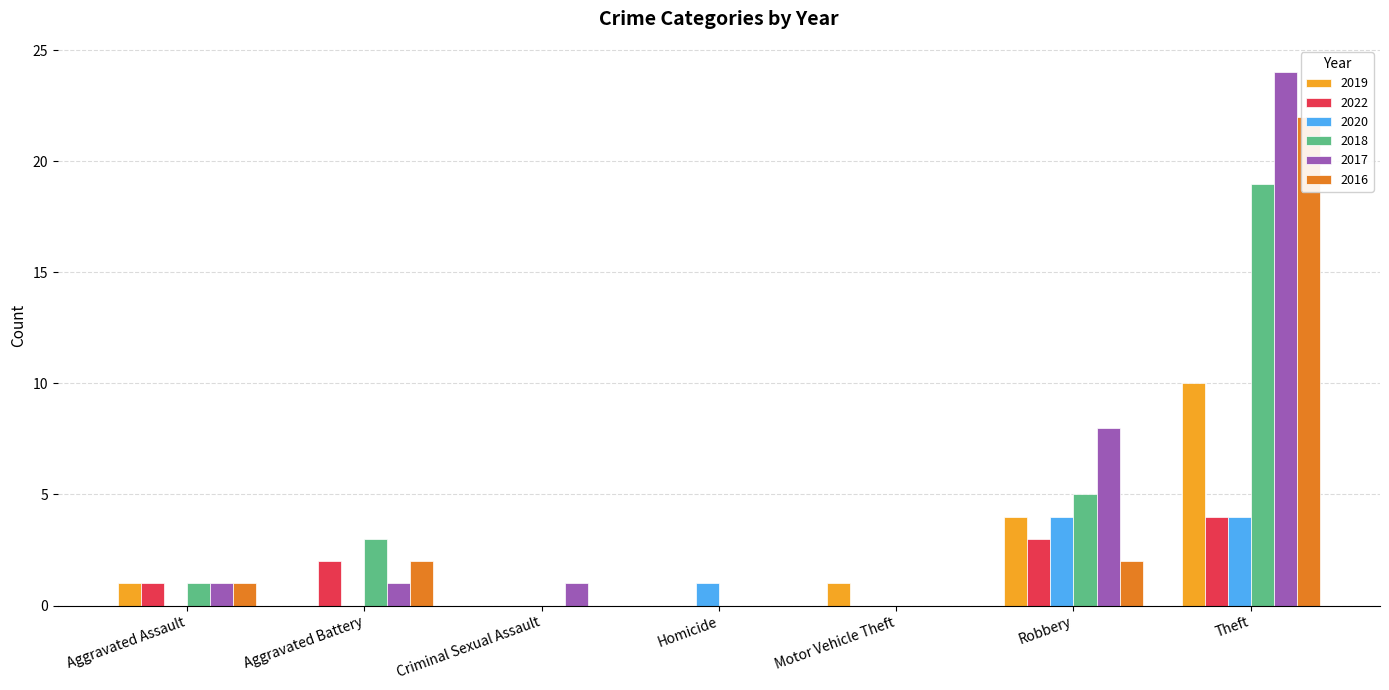

Reading left to right, list all the values displayed in this chart.

2019: Aggravated Assault=1	Aggravated Battery=0	Criminal Sexual Assault=0	Homicide=0	Motor Vehicle Theft=1	Robbery=4	Theft=10
2022: Aggravated Assault=1	Aggravated Battery=2	Criminal Sexual Assault=0	Homicide=0	Motor Vehicle Theft=0	Robbery=3	Theft=4
2020: Aggravated Assault=0	Aggravated Battery=0	Criminal Sexual Assault=0	Homicide=1	Motor Vehicle Theft=0	Robbery=4	Theft=4
2018: Aggravated Assault=1	Aggravated Battery=3	Criminal Sexual Assault=0	Homicide=0	Motor Vehicle Theft=0	Robbery=5	Theft=19
2017: Aggravated Assault=1	Aggravated Battery=1	Criminal Sexual Assault=1	Homicide=0	Motor Vehicle Theft=0	Robbery=8	Theft=24
2016: Aggravated Assault=1	Aggravated Battery=2	Criminal Sexual Assault=0	Homicide=0	Motor Vehicle Theft=0	Robbery=2	Theft=22